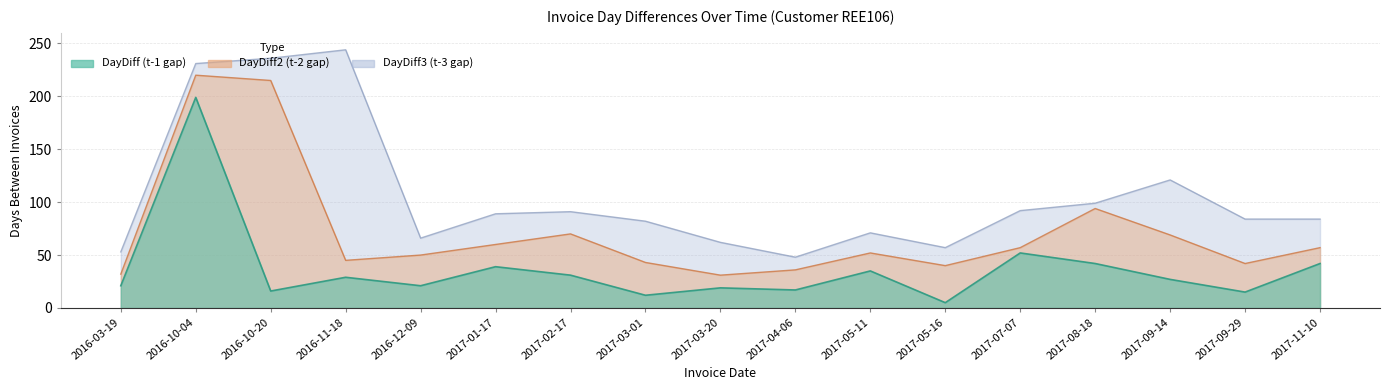

What are all the series names shown in the legend?

DayDiff, DayDiff2, DayDiff3